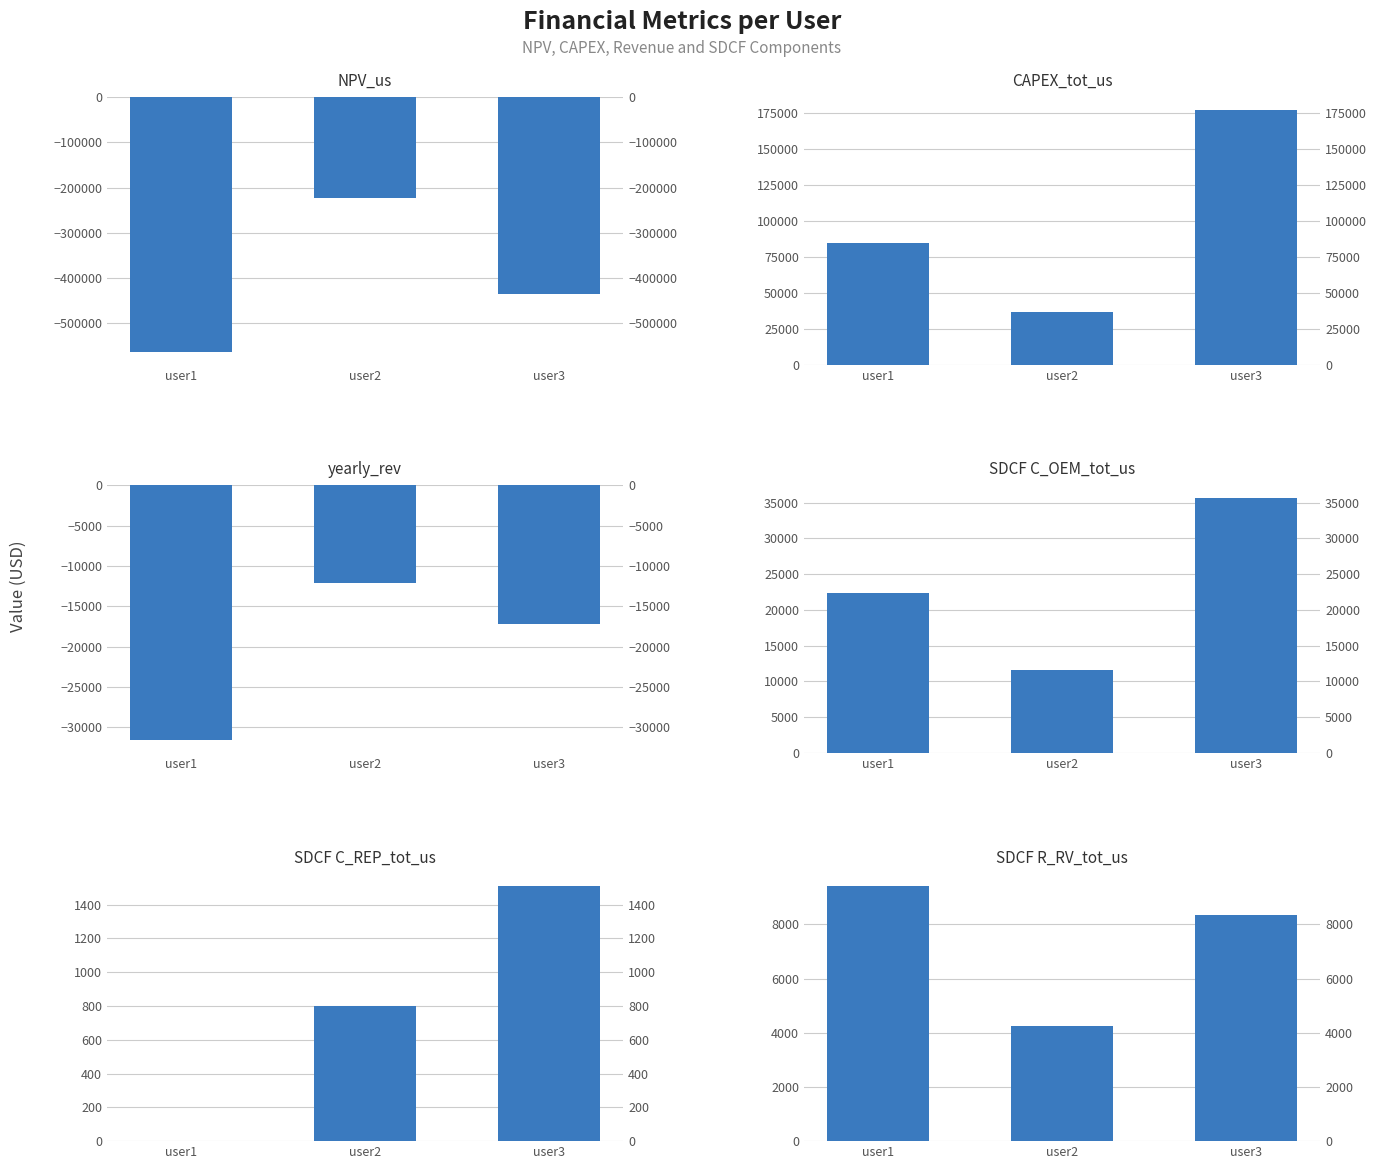

Between user1 and user3, which series saw the biggest shift?

NPV_us